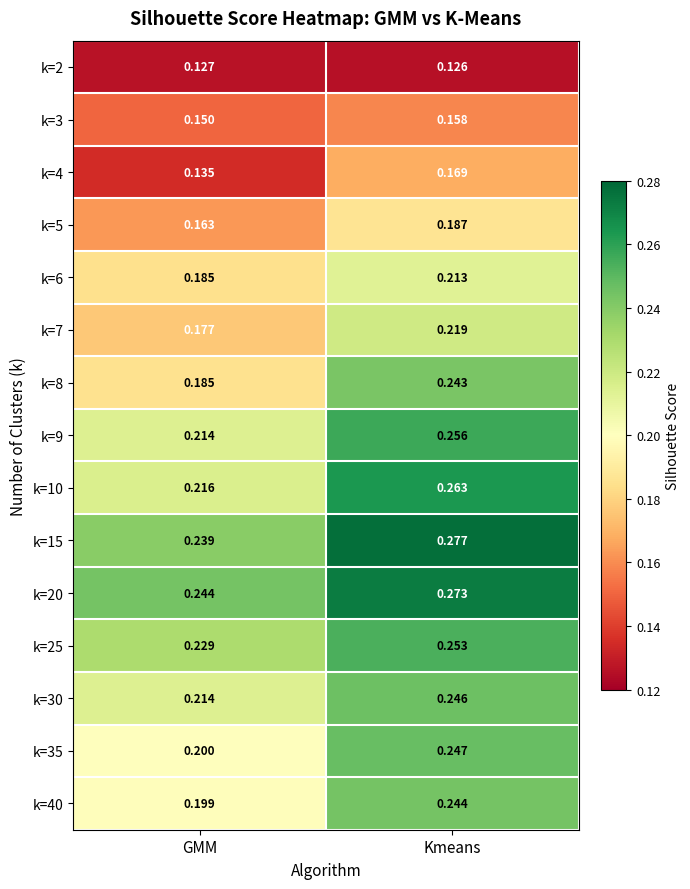

What is the spread (max minus min) of values at Kmeans?

0.2